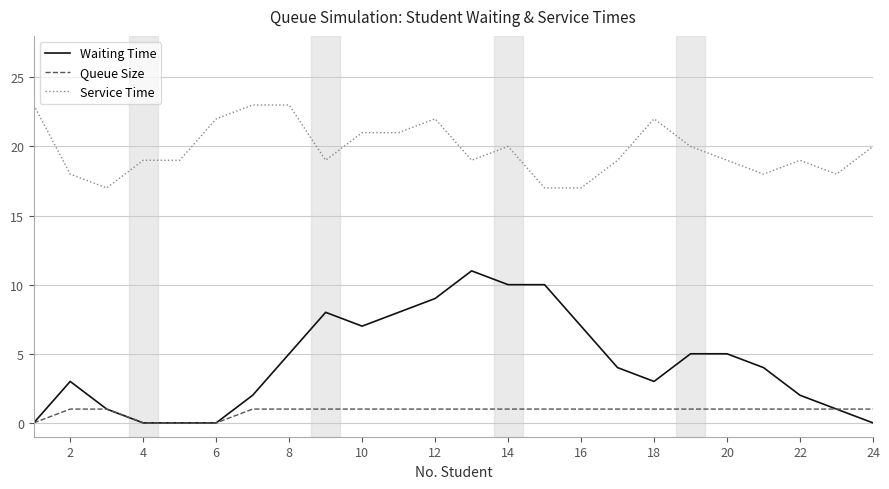

Which series has the largest range (max minus min)?

Waiting Time